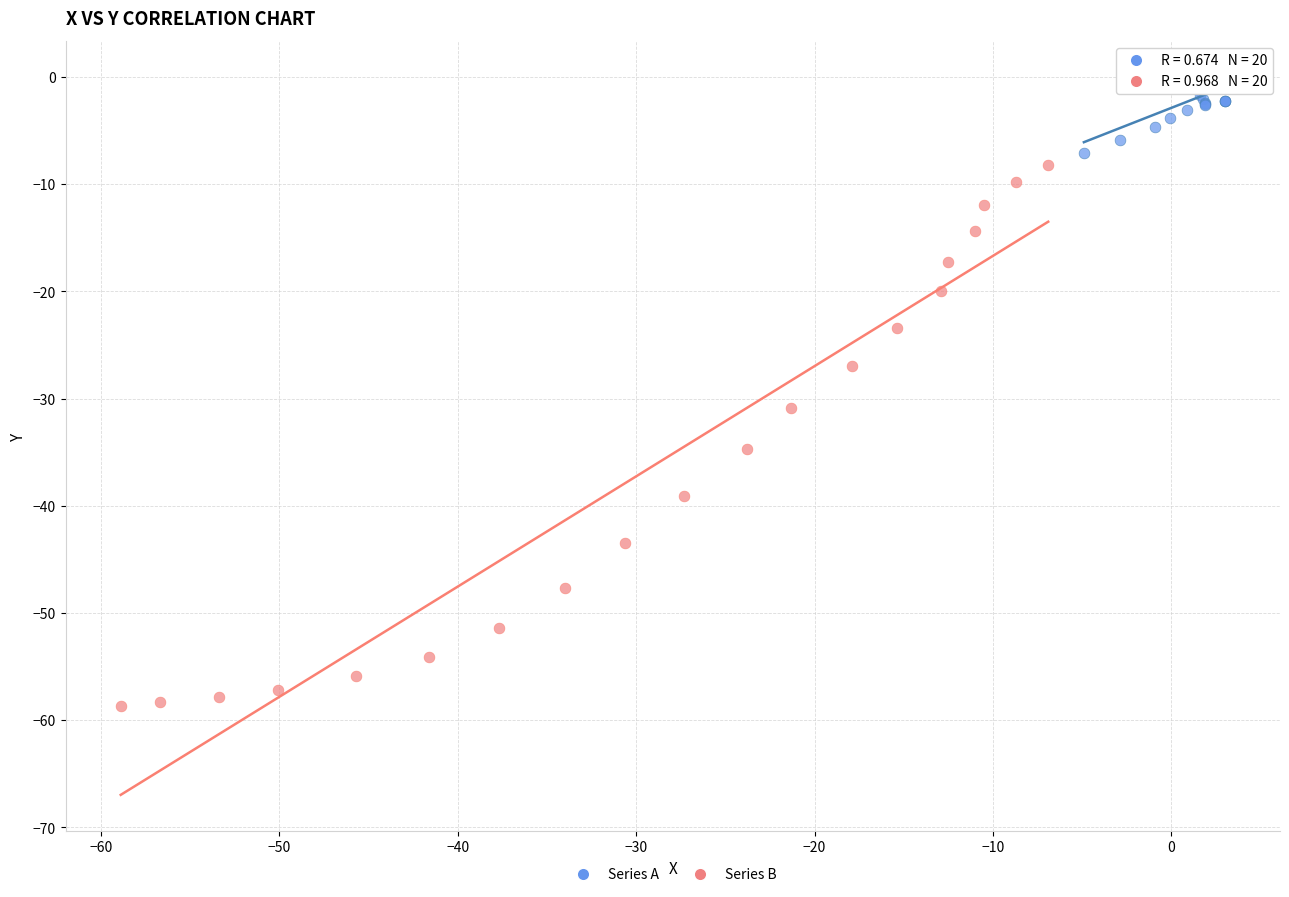

Which series reaches the maximum Y coordinate?

Series A